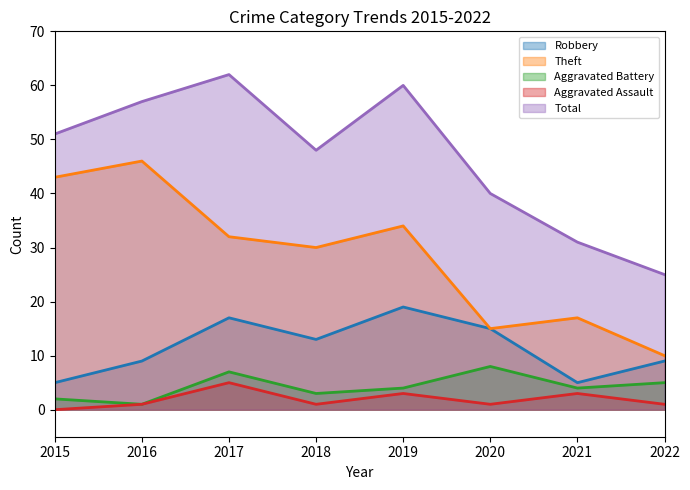

How many data points in Robbery are less than 13?

4